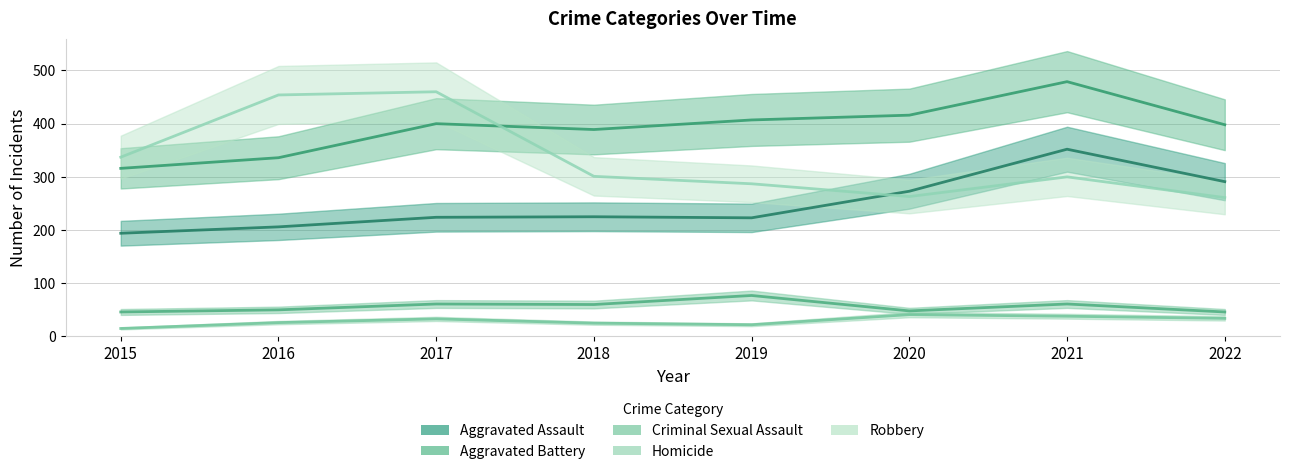

Rank the series at 2020 from lowest to highest value.

Homicide, Criminal Sexual Assault, Robbery, Aggravated Assault, Aggravated Battery